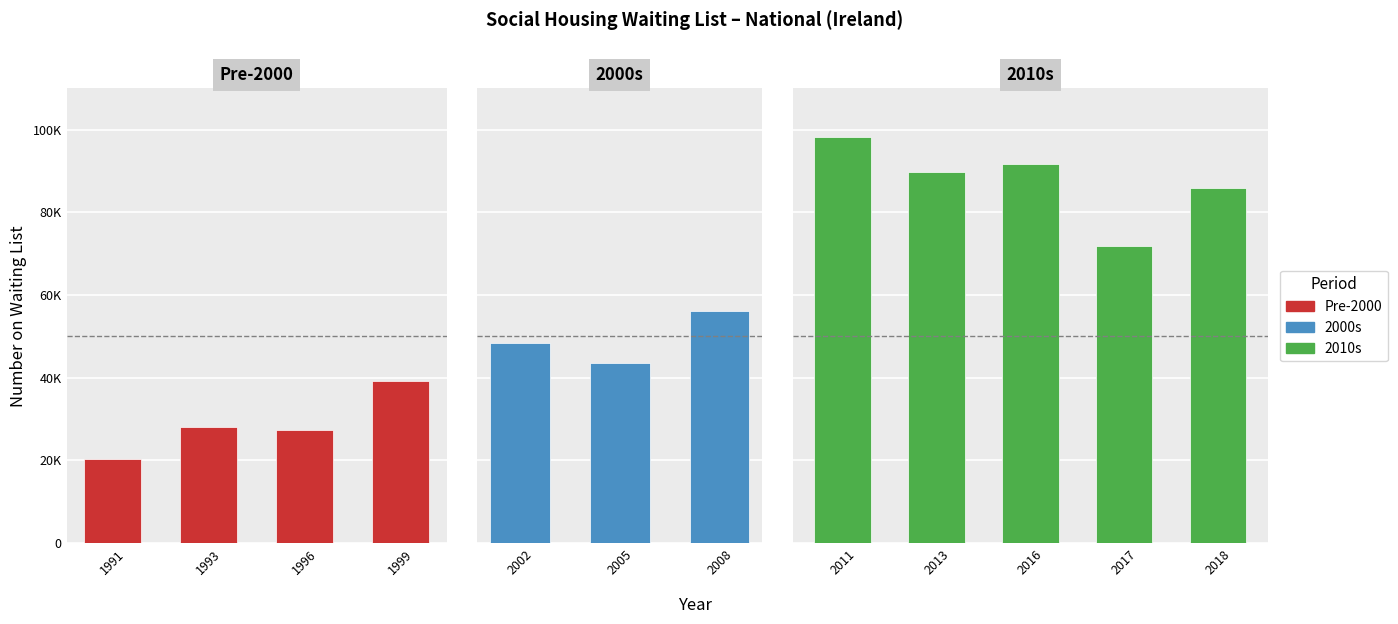

What is the change in value from 1993 to 2017?

+43658